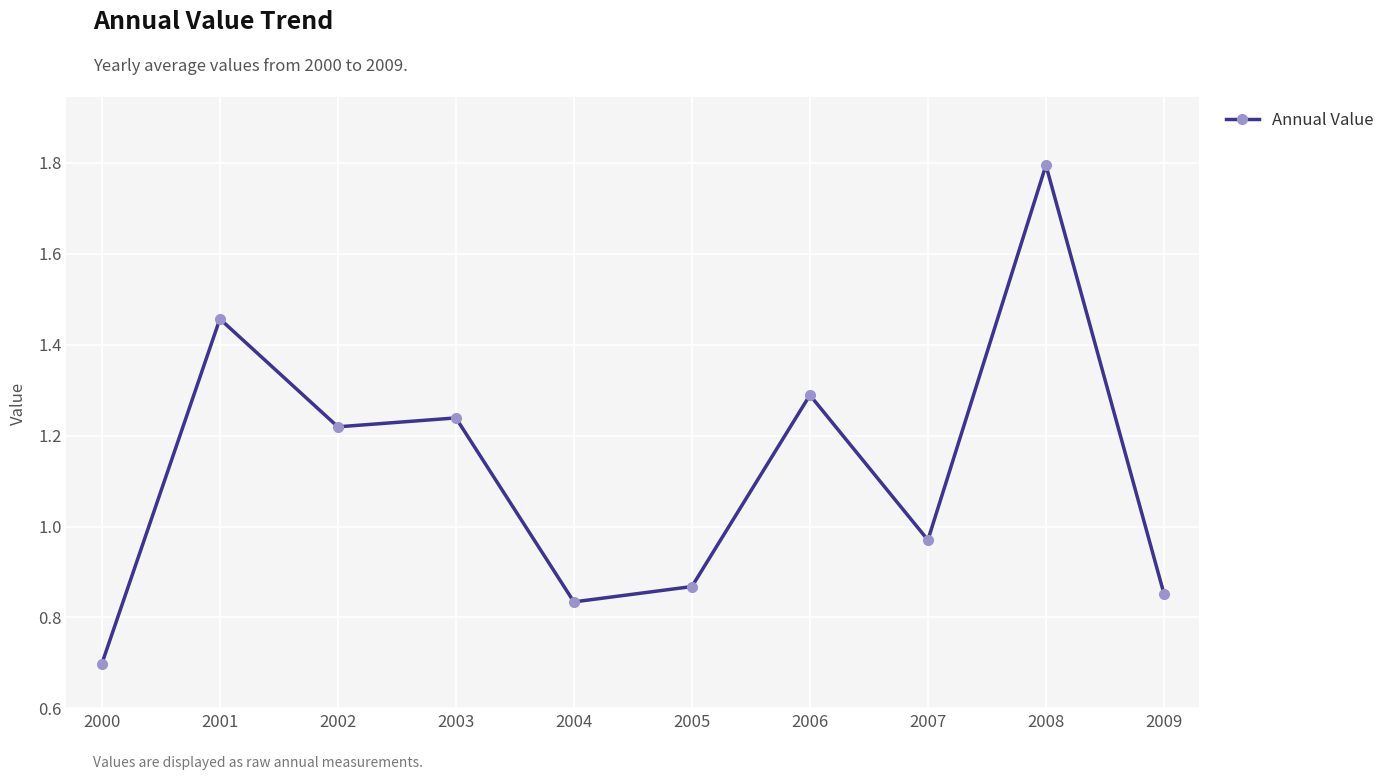

The value at 2002 is 0.8. True or false?

False